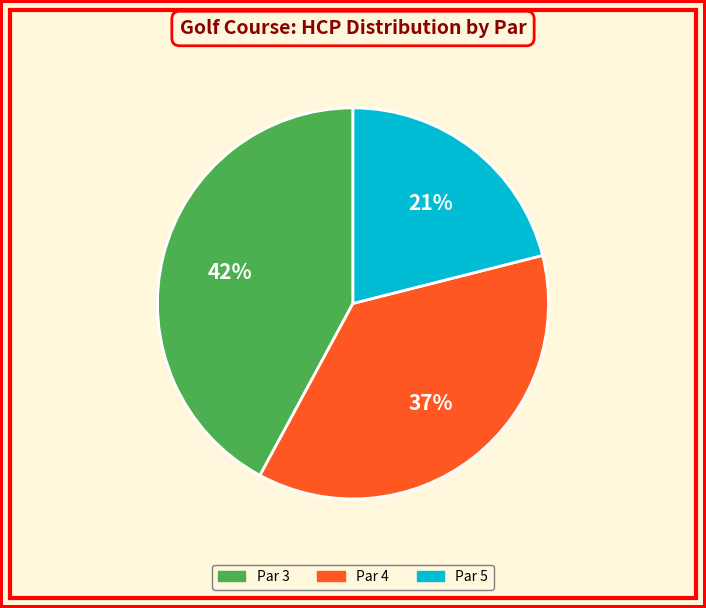

How many segments does this pie chart have?

3